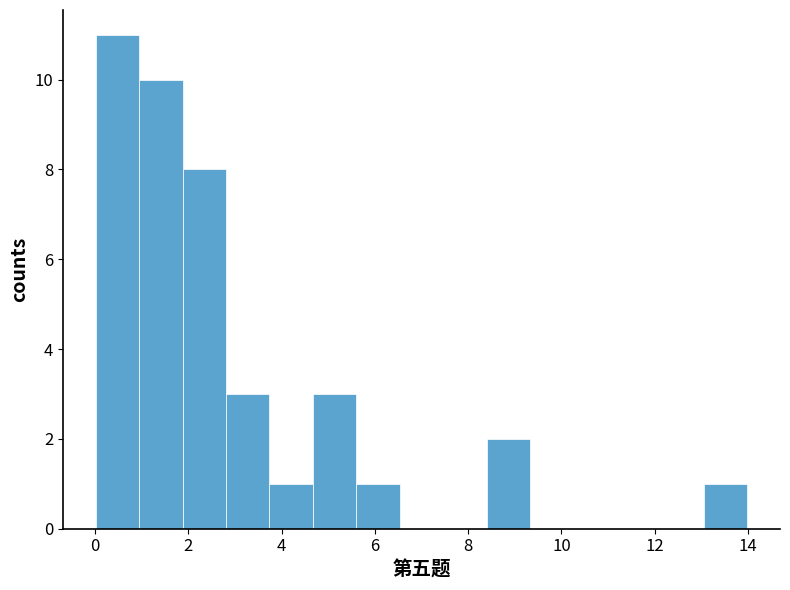

Reading left to right, transcribe this chart: for each bar, give the range it covers on the x-axis and its height. Neither the bar edges nor the heights are printed on the chart, so give them approximately, as read against the axes.

0.0 to 1.0: 11
1.0 to 1.8: 10
1.8 to 2.8: 8
2.8 to 3.8: 3
3.8 to 4.6: 1
4.6 to 5.6: 3
5.6 to 6.6: 1
6.6 to 7.4: 0
7.4 to 8.4: 0
8.4 to 9.4: 2
9.4 to 10.2: 0
10.2 to 11.2: 0
11.2 to 12.2: 0
12.2 to 13.0: 0
13.0 to 14.0: 1